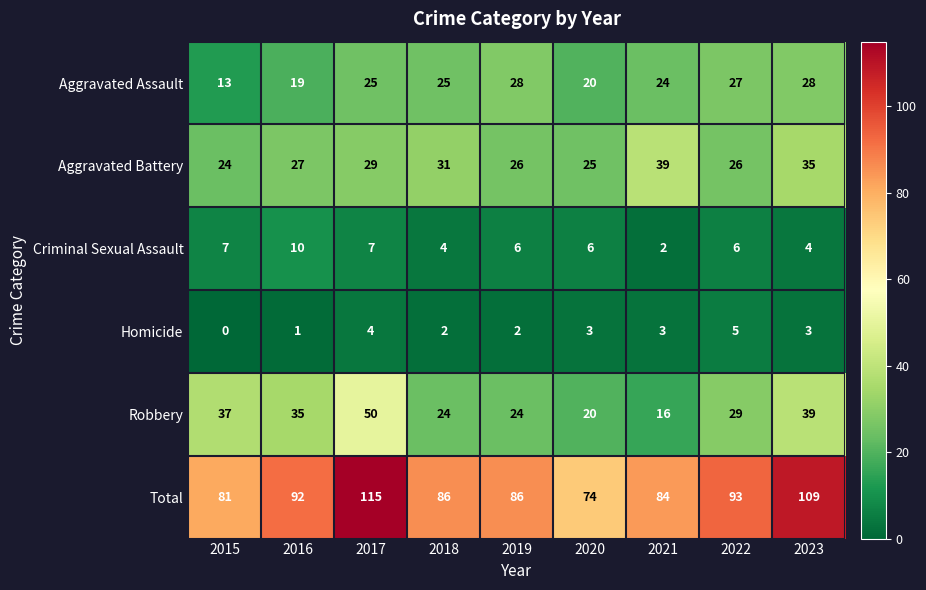

True or false: Criminal Sexual Assault has a value of 6 at 2016.

False